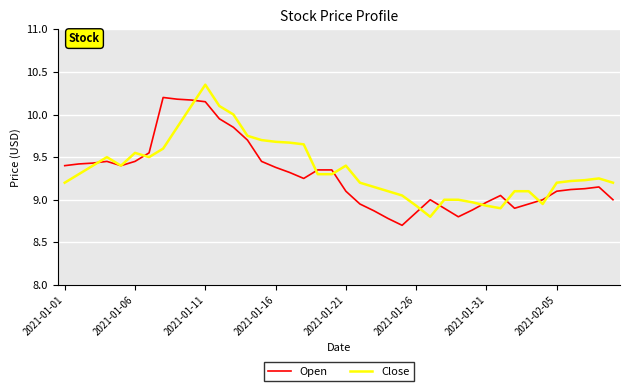

What is the minimum value shown in the chart?

8.7